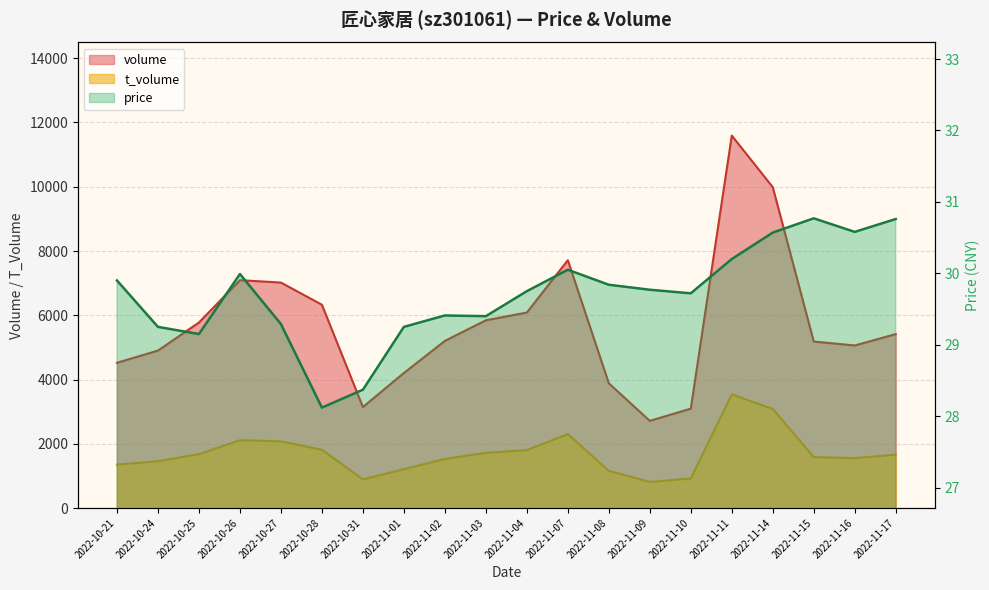

True or false: volume has a value of 9987.0 at 2022-11-14.

True